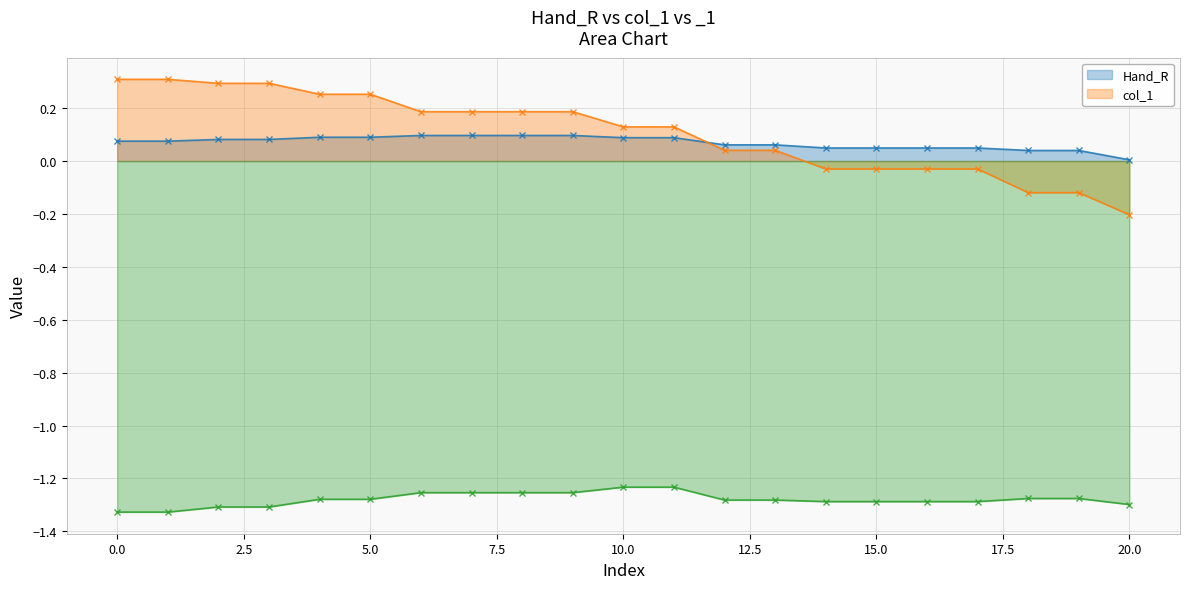

The col_1 (line) series shows 0.4 at 7.5. True or false?

False